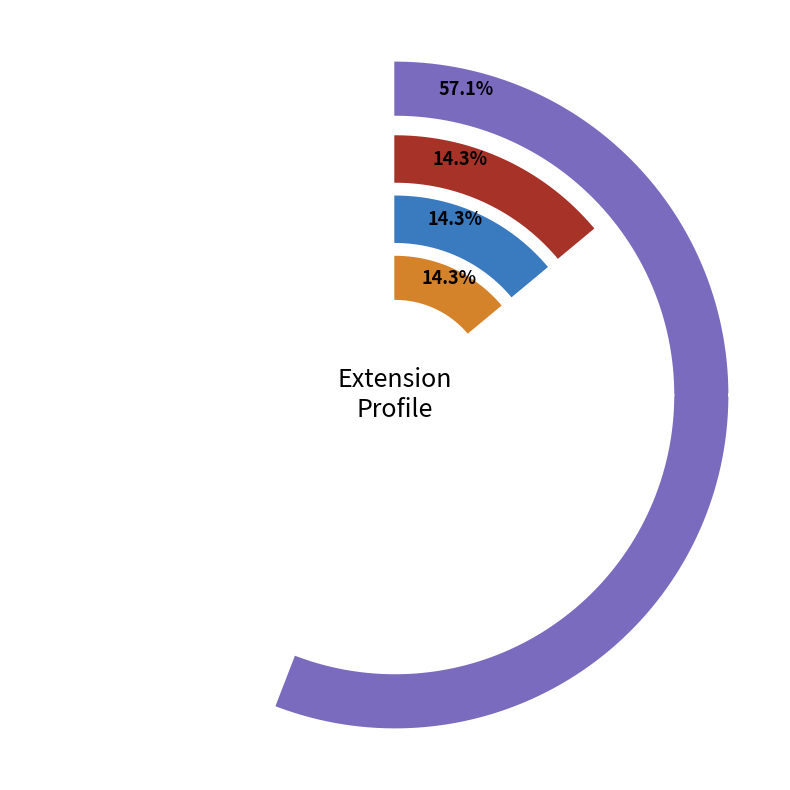

Is Extension.url the majority of the pie?

Yes